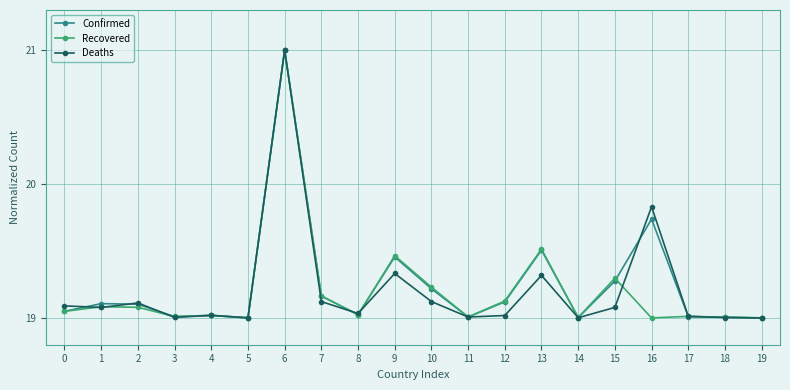

Is it true that Recovered equals 19.1 at 2?

True